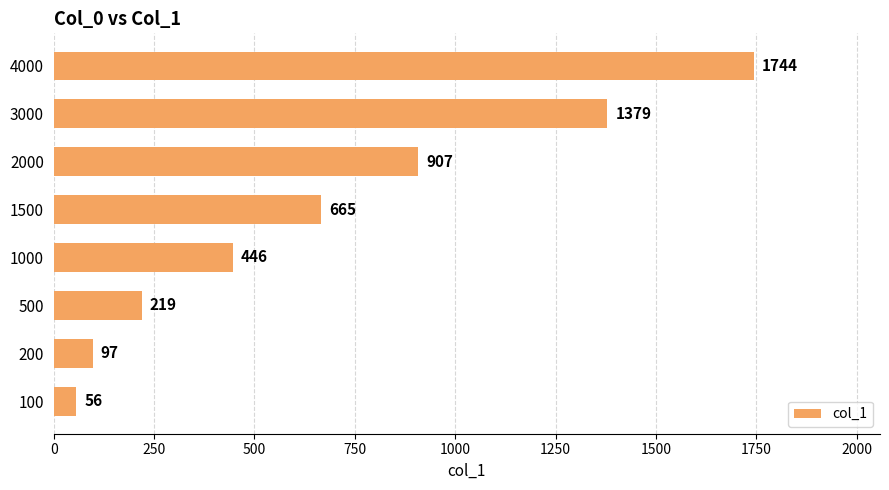

List the labels in order of value, smallest first.

100, 200, 500, 1000, 1500, 2000, 3000, 4000